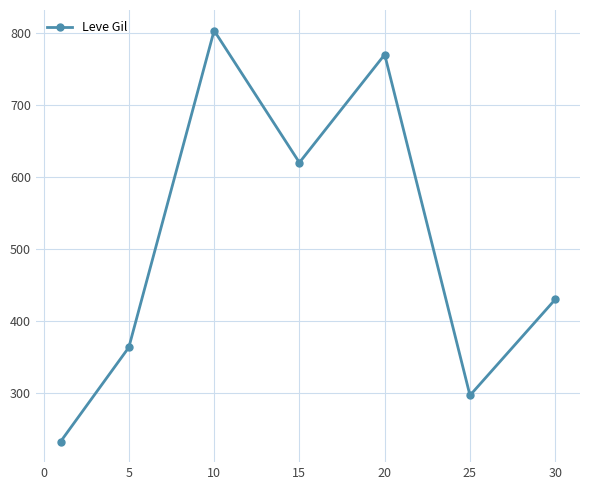

How many points are lower than both their immediate neighbors (excluding endpoints)?

2